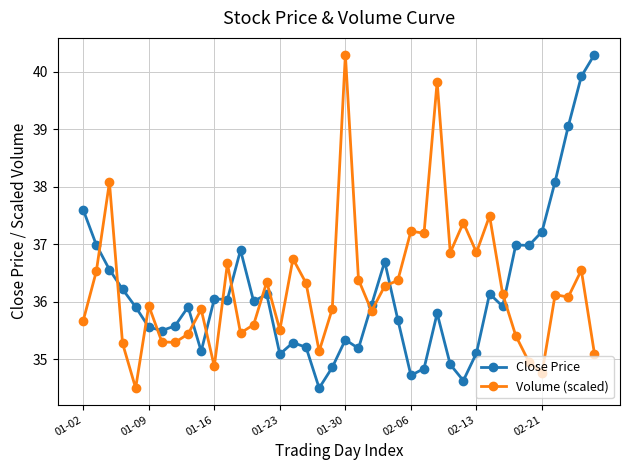

What is the minimum value for Volume (scaled)?

34.5